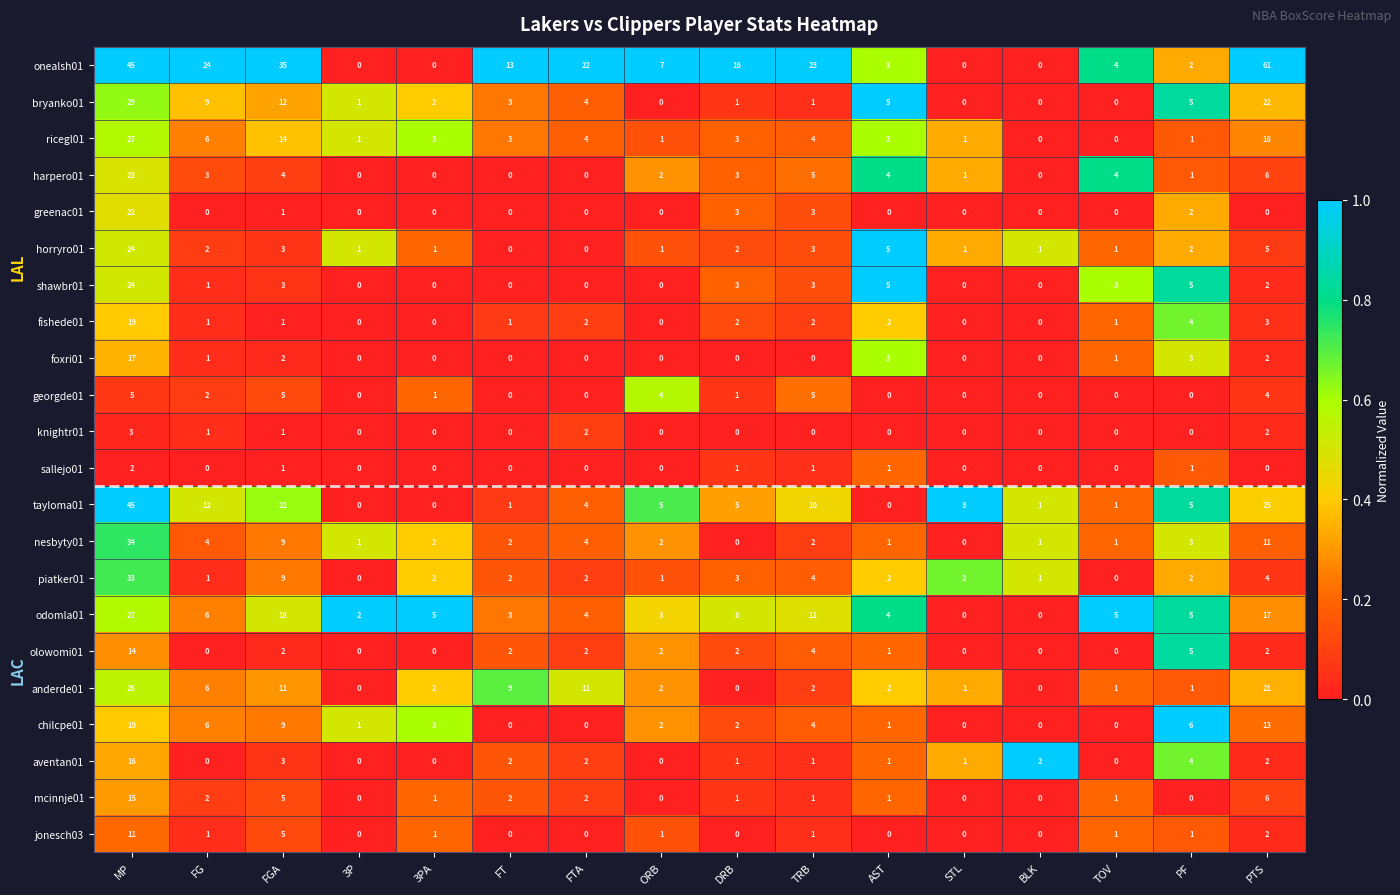

How many data points in tayloma01 are less than 5?

8